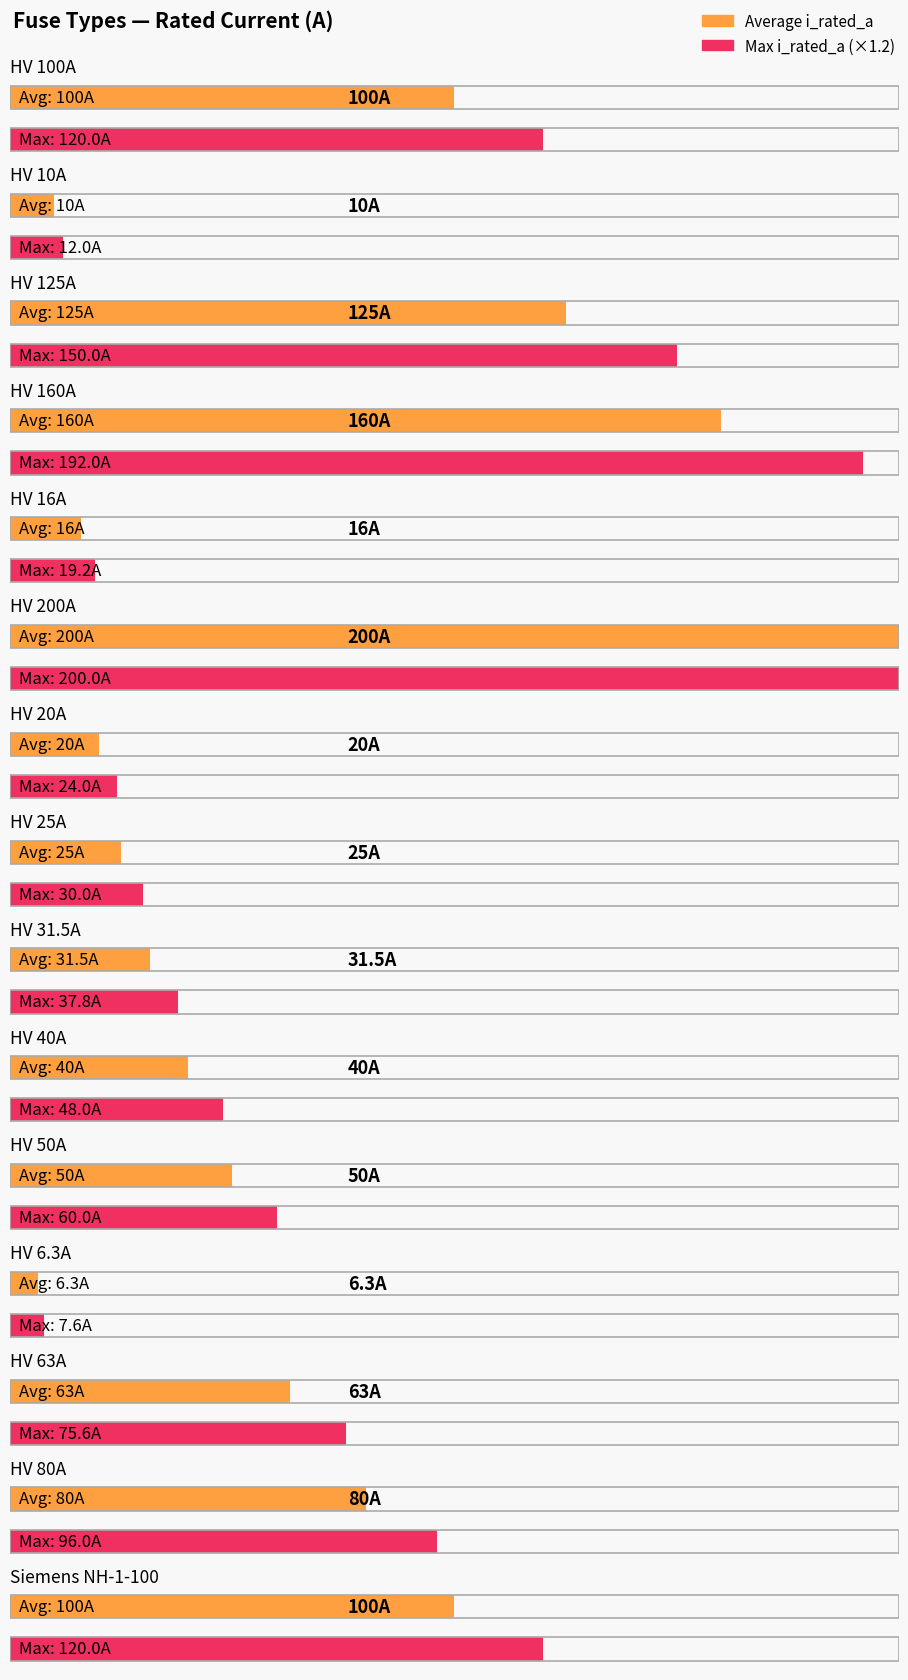

What is the label of the 18th bar from the right?

HV 80A